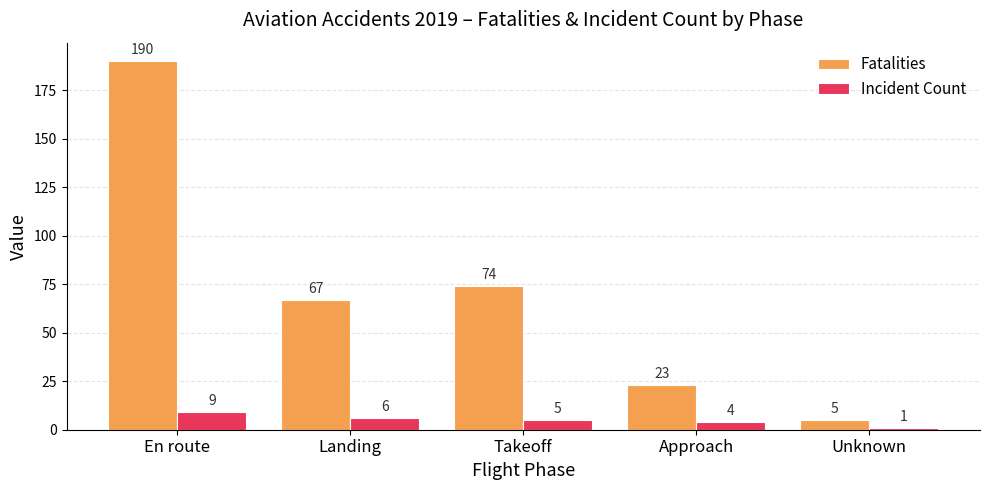

What is the difference between the Incident Count values at Landing and Unknown?

5